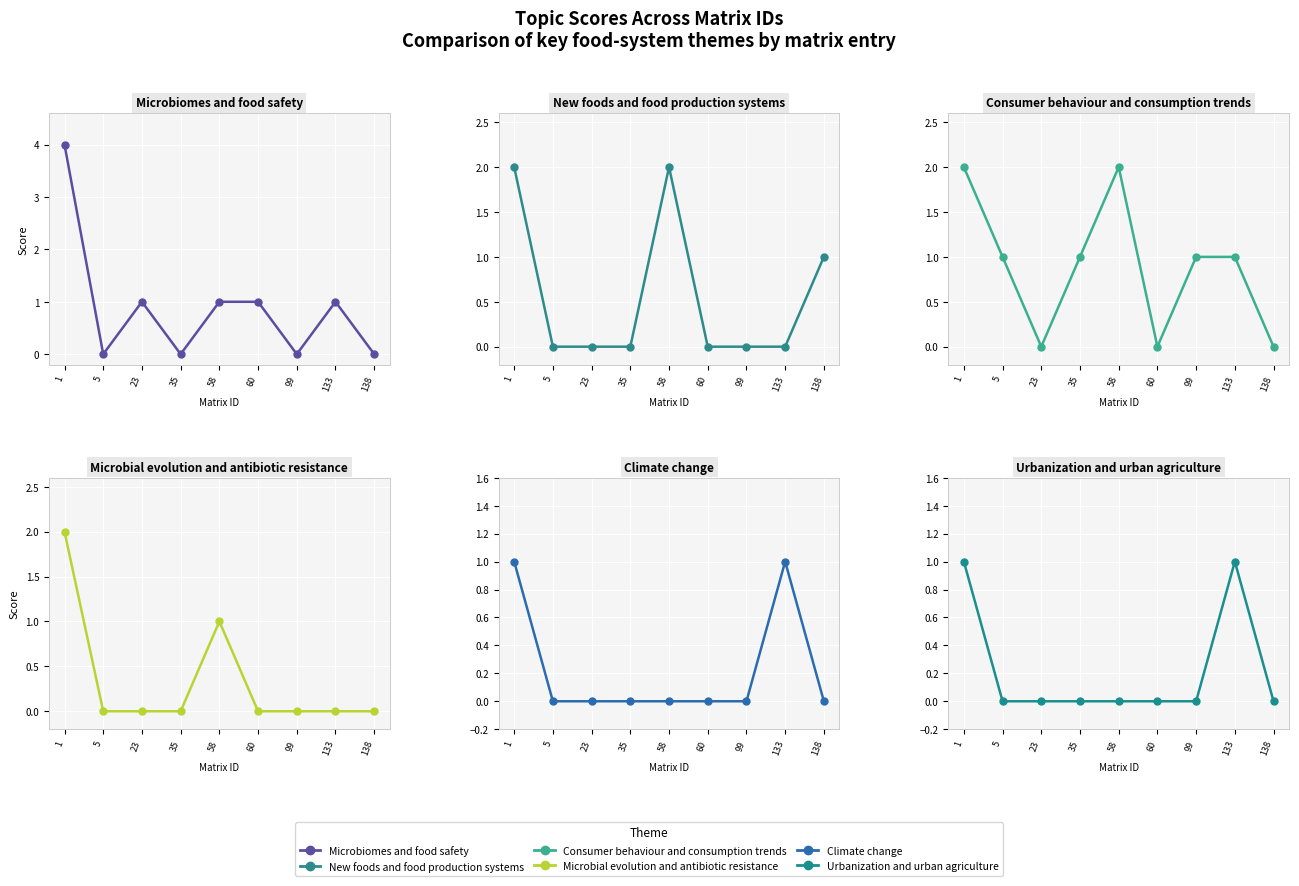

True or false: Microbiomes and food safety and Consumer behaviour and consumption trends cross at least once.

True